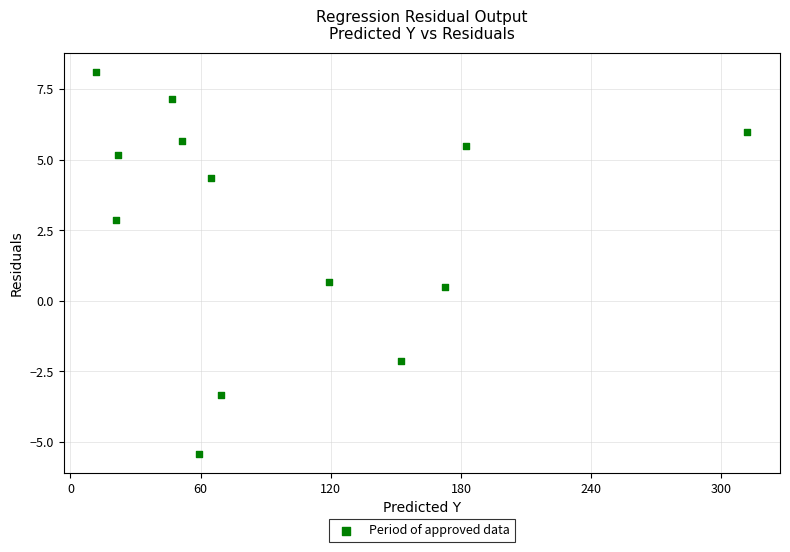

What Y value in the scatter plot is closest to 1?

0.7